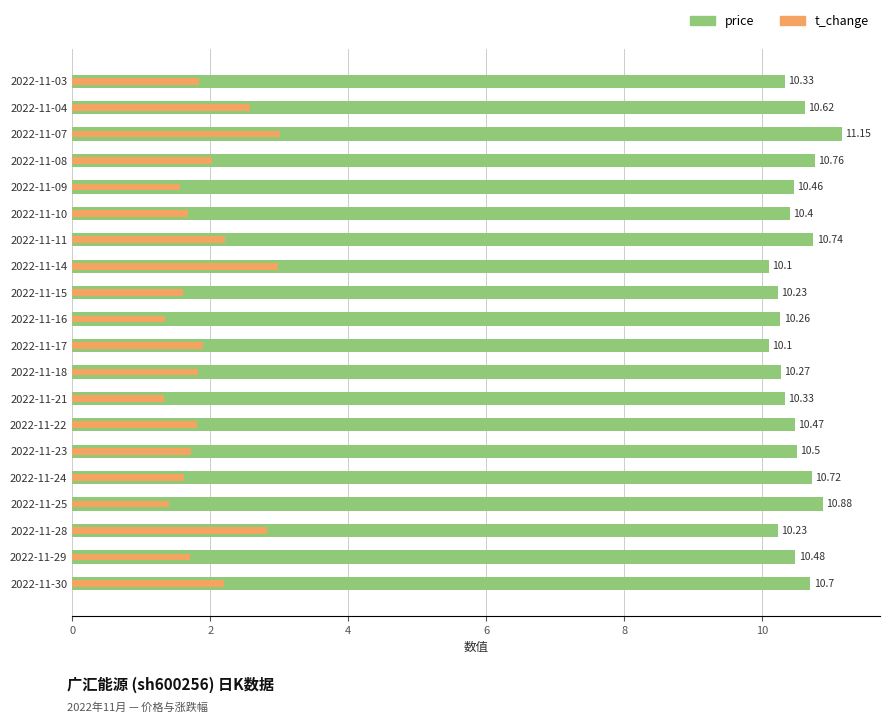

Between 2022-11-28 and 2022-11-11, which series saw the biggest shift?

t_change